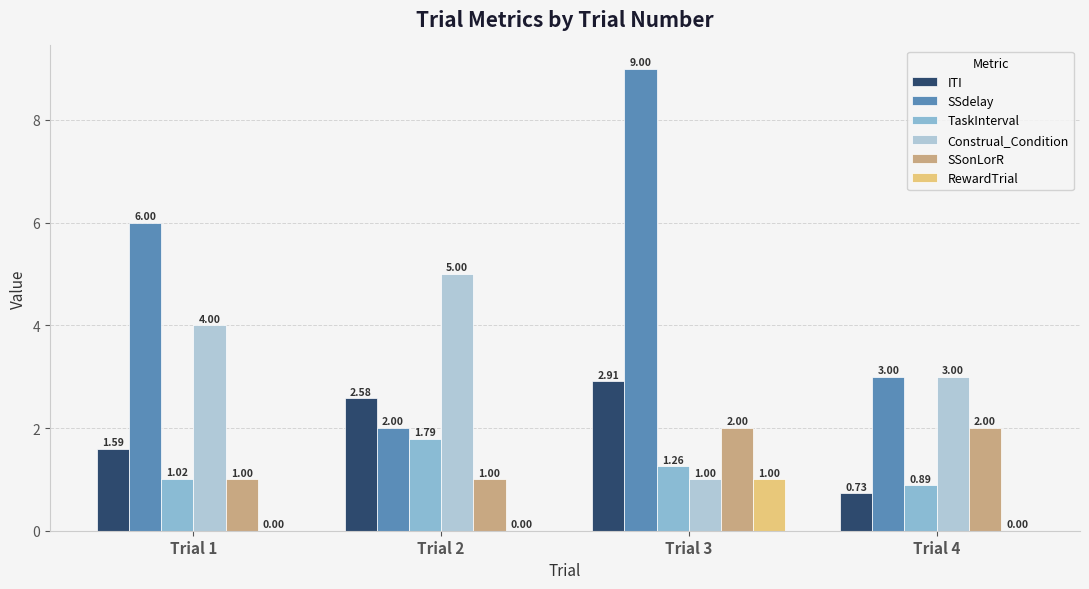

Between Trial 3 and Trial 4, which series saw the biggest shift?

SSdelay